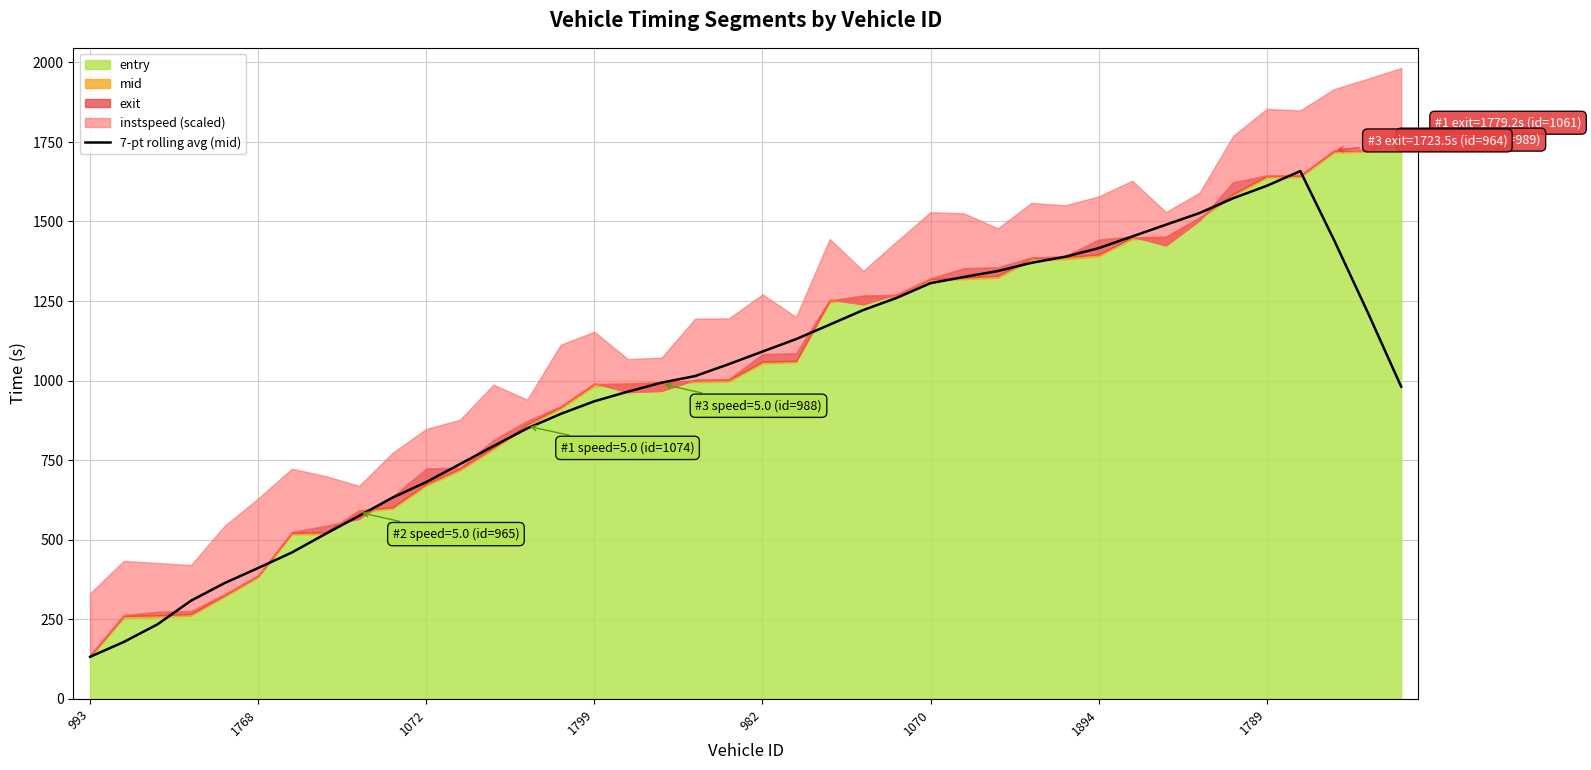

Count the number of values greater than 1051.

20